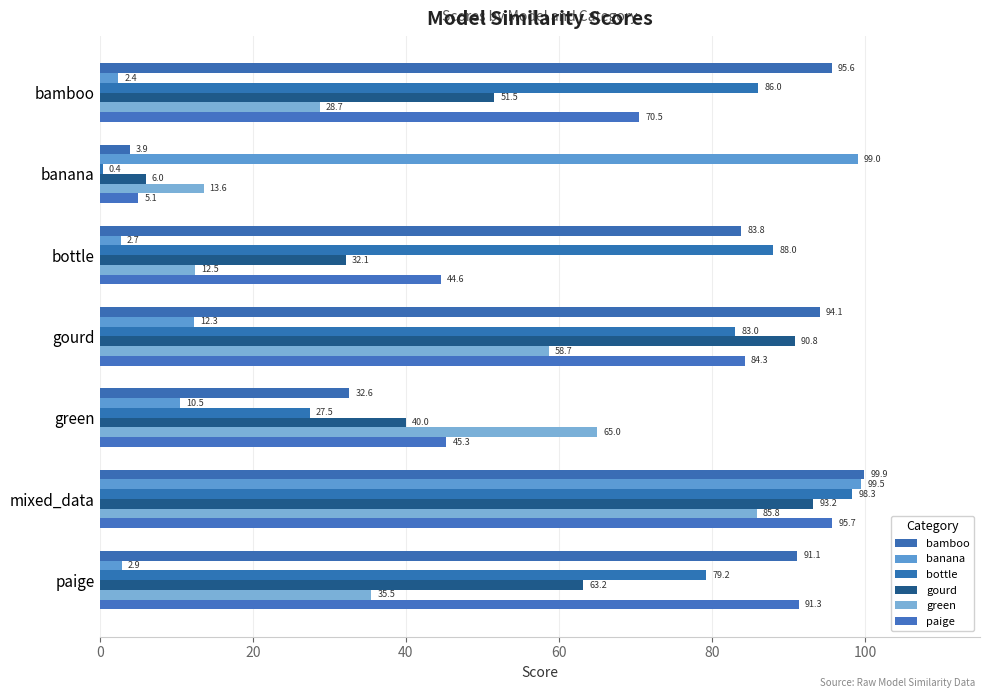

What are all the series names shown in the legend?

bamboo, banana, bottle, gourd, green, paige